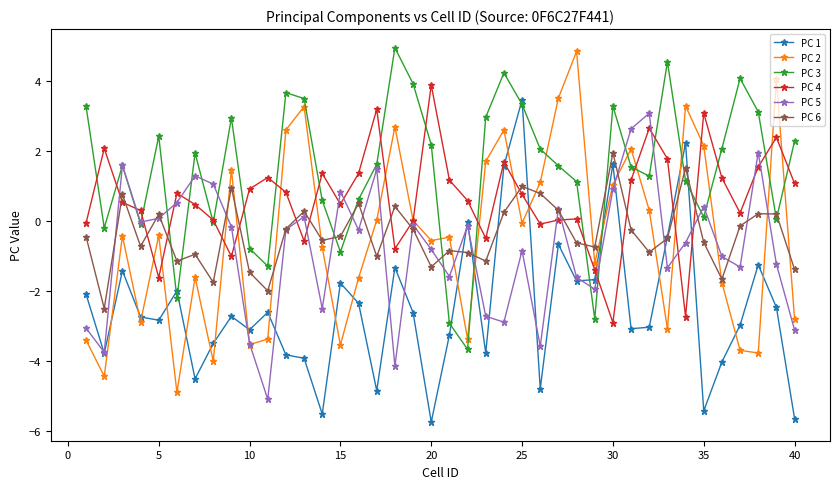

Count the number of data series in this chart.

6